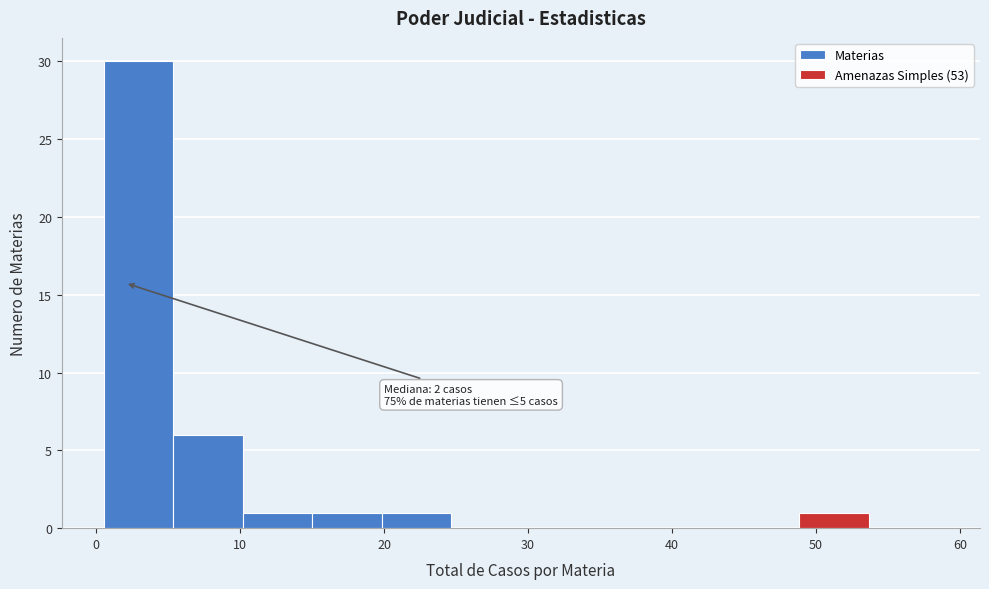

Over which range of the x-axis is the bar tallest?

1 to 5